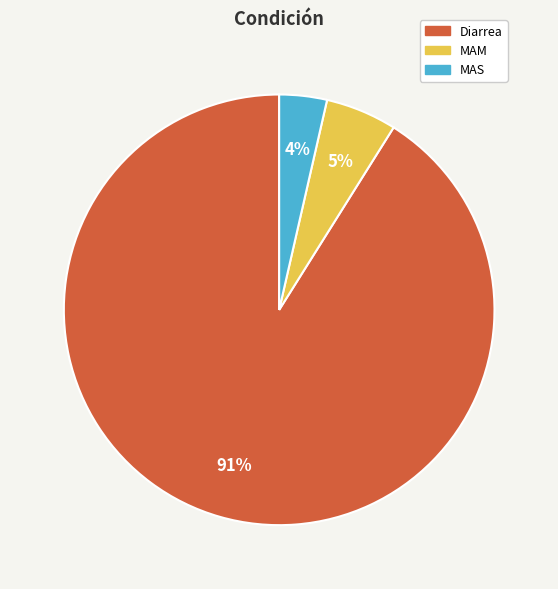

Is the sum of MAM and Diarrea greater than half?

Yes